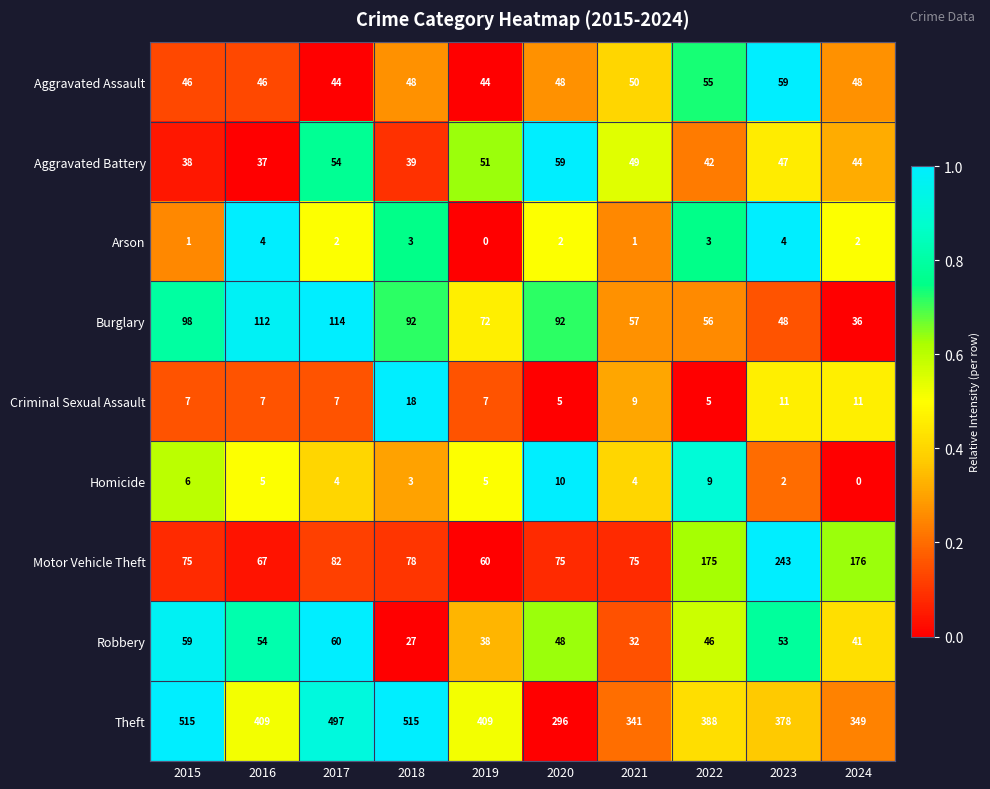

Between 2021 and 2022, which series saw the biggest shift?

Motor Vehicle Theft